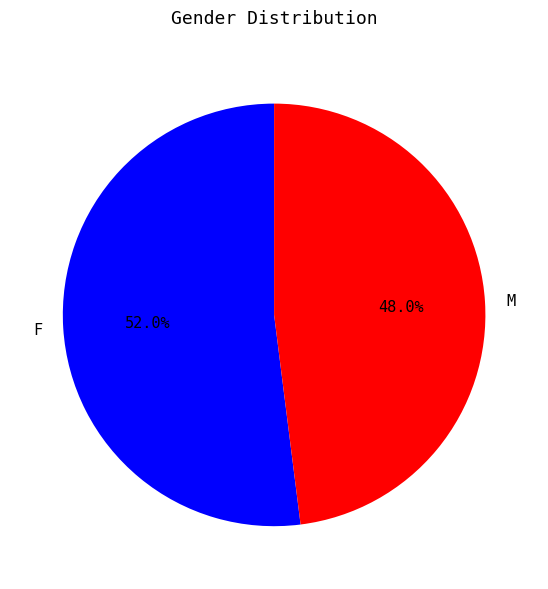

What percentage is the F slice, to the nearest percent?

52%